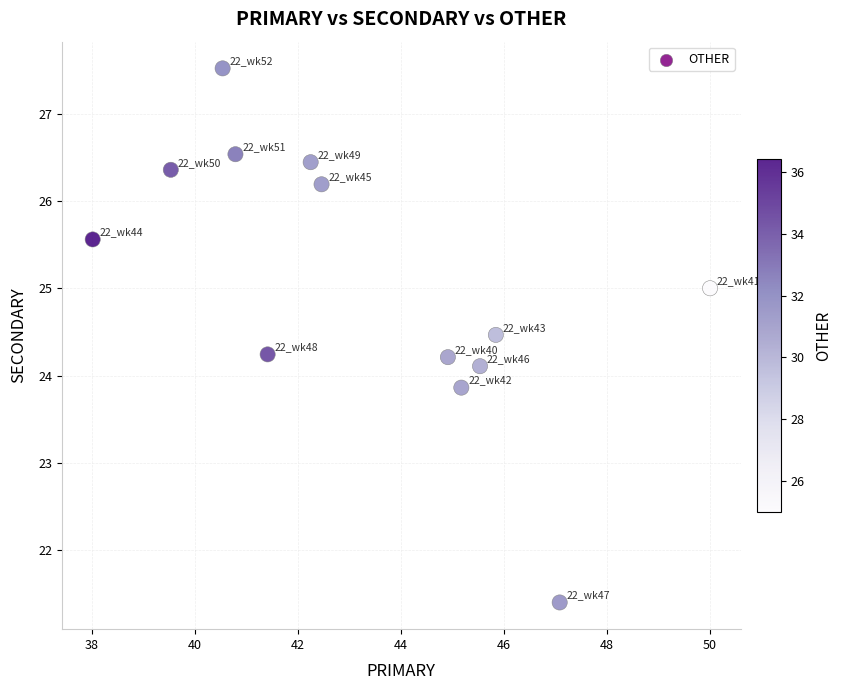

What is the range of Y values (max minus min)?

6.1